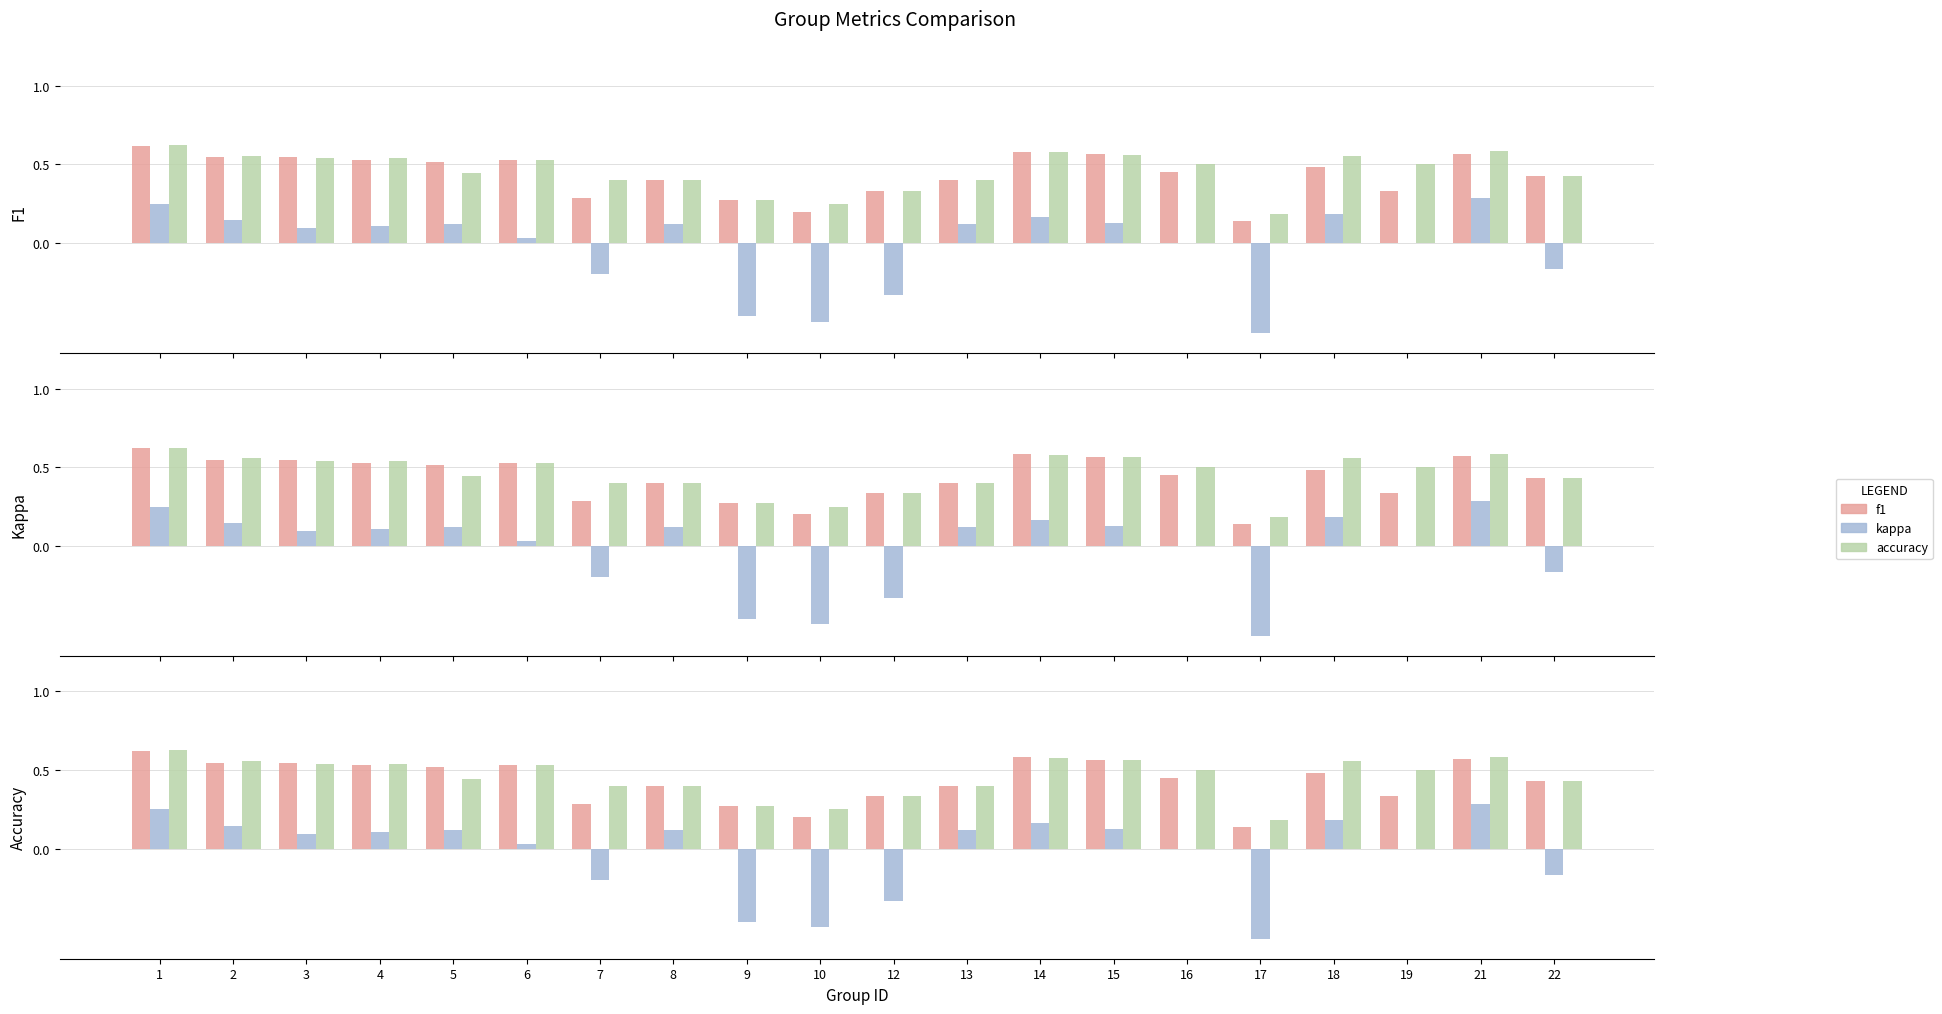

At which label is kappa closest to 0?

16